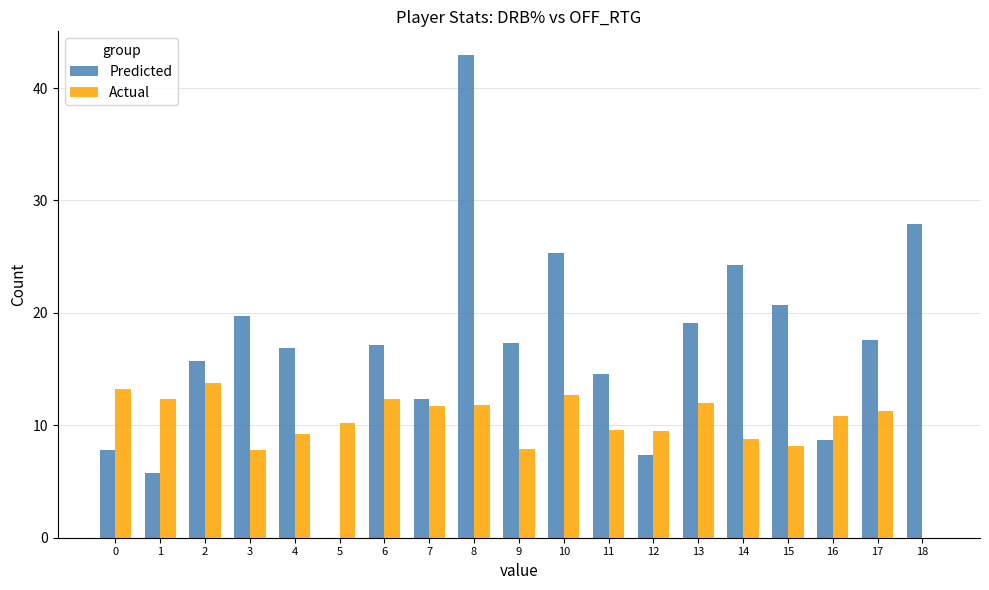

Which category has the highest value across all series?

8